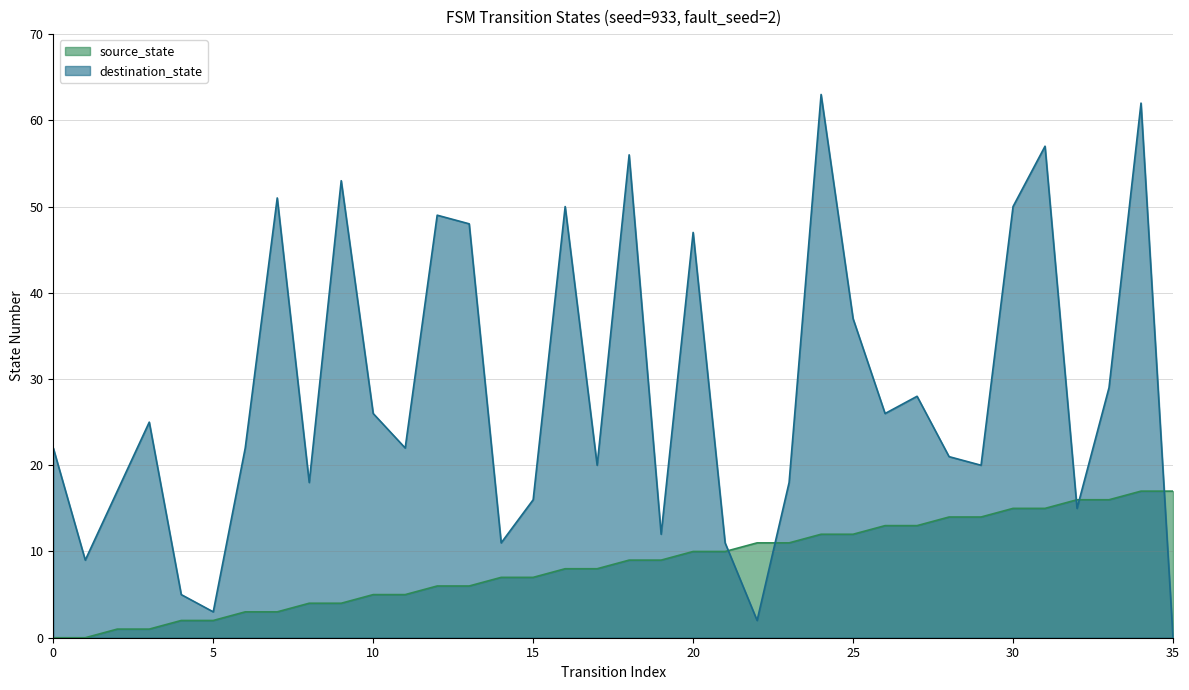

Reading left to right, extract all data points from this chart.

source_state: 0	0	1	1	2	2	3	3	4	4	5	5	6	6	7	7	8	8	9	9	10	10	11	11	12	12	13	13	14	14	15	15	16	16	17	17
destination_state: 22	9	17	25	5	3	22	51	18	53	26	22	49	48	11	16	50	20	56	12	47	11	2	18	63	37	26	28	21	20	50	57	15	29	62	0